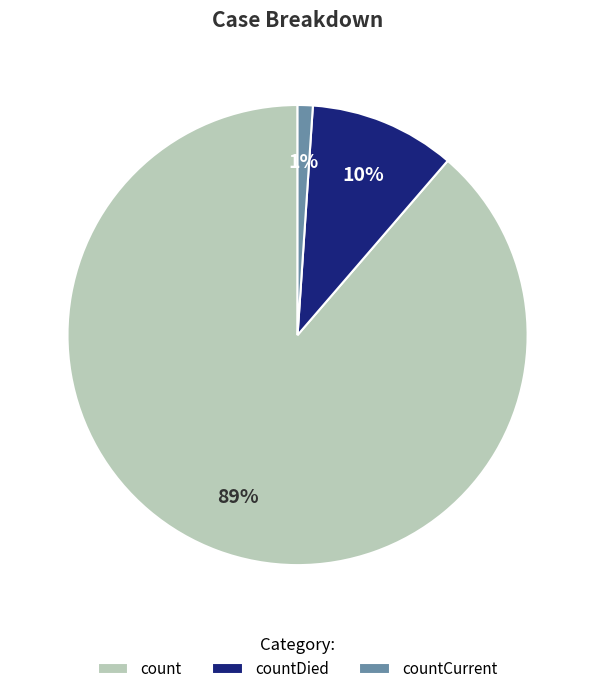

Do count and countDied together represent more than half of the pie?

Yes